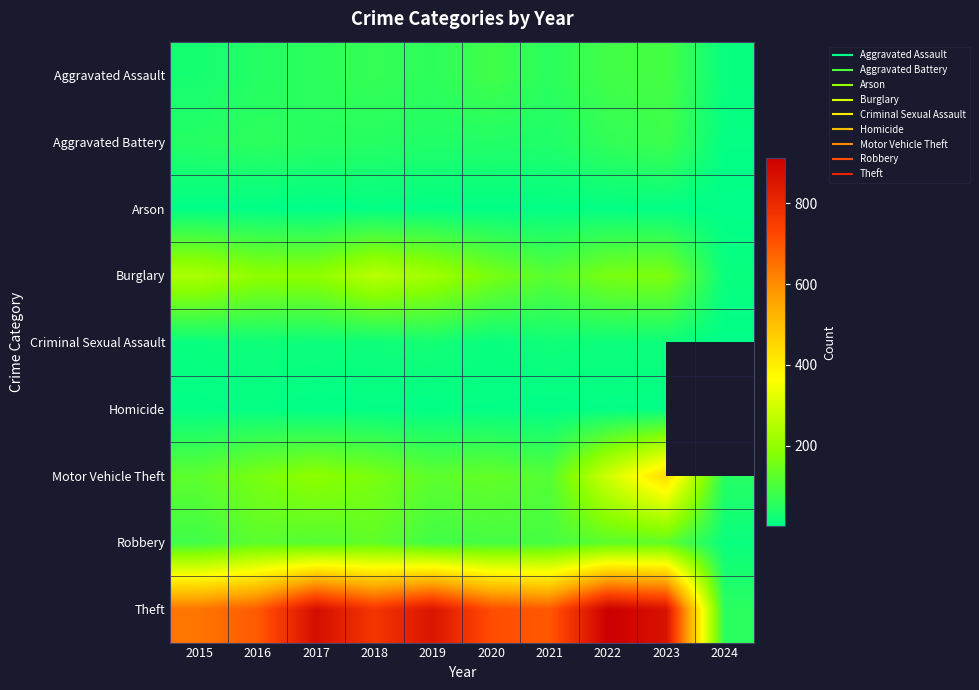

At how many categories does at least one series exceed 308?

9